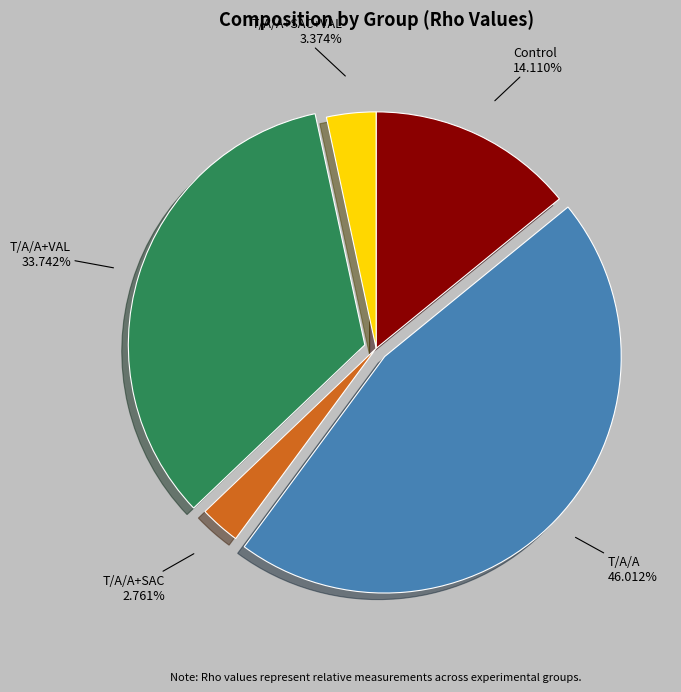

How many segments does this pie chart have?

5